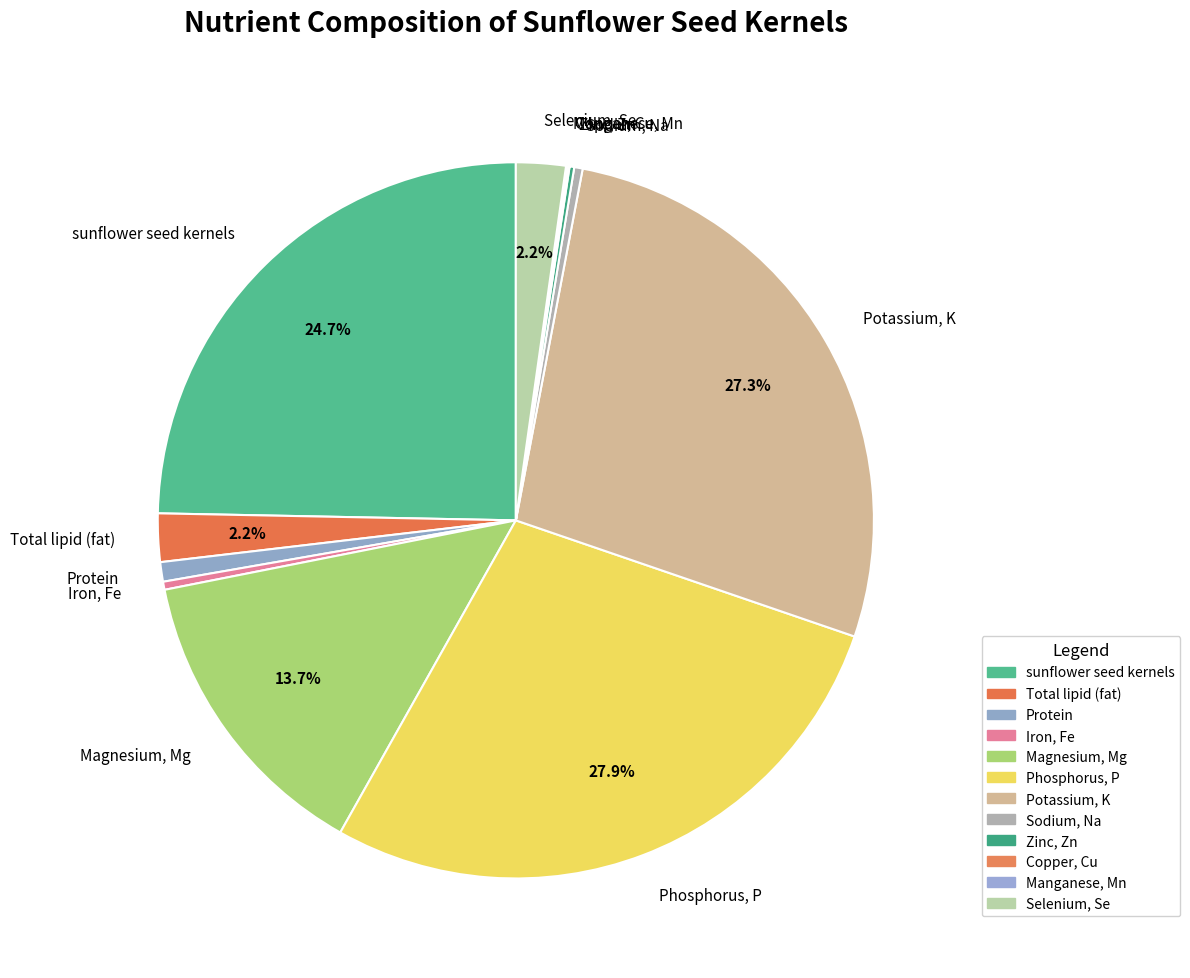

Approximately how many times larger is the value at Phosphorus, P compared to Protein?

31.7